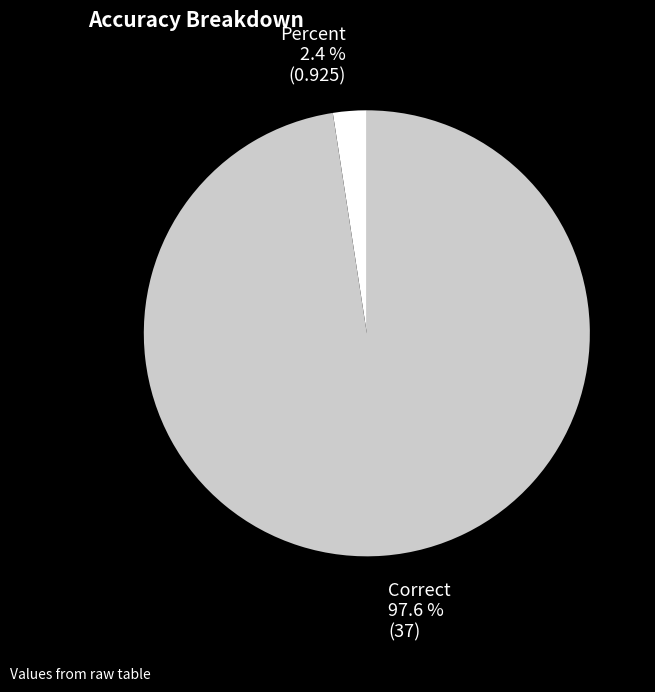

To the nearest percent, what is the average slice percentage?

50%